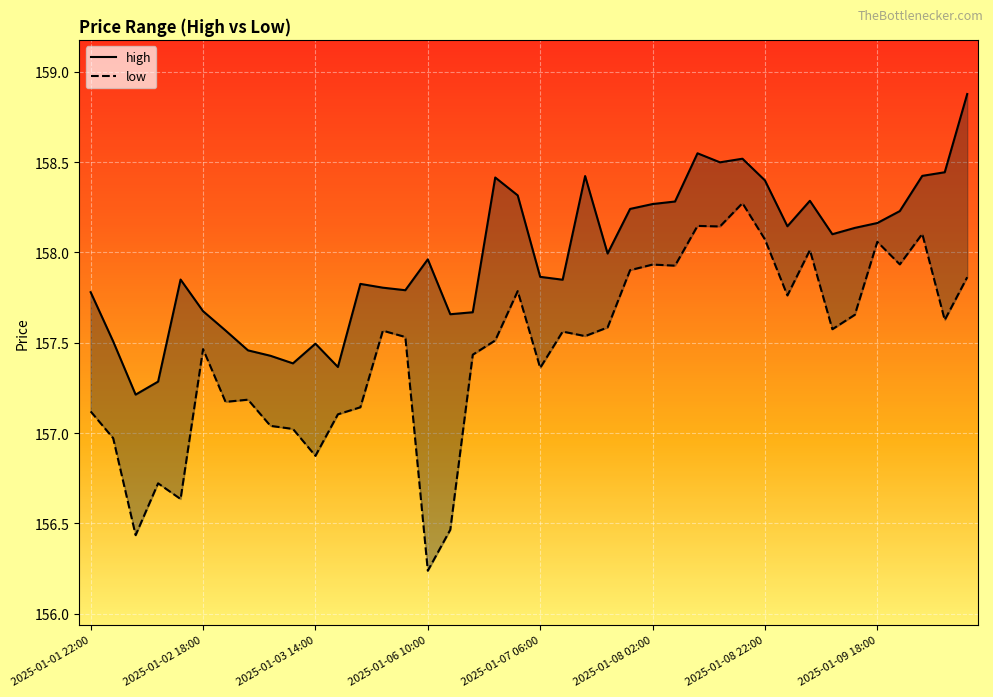

What position from the right is 31?

9